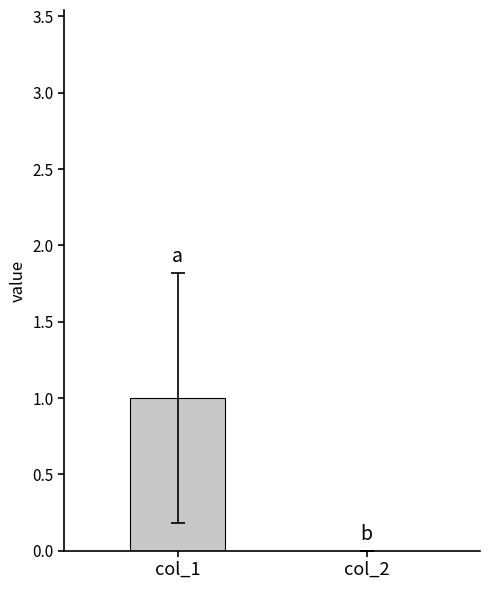

The value at col_1 is 1. True or false?

True